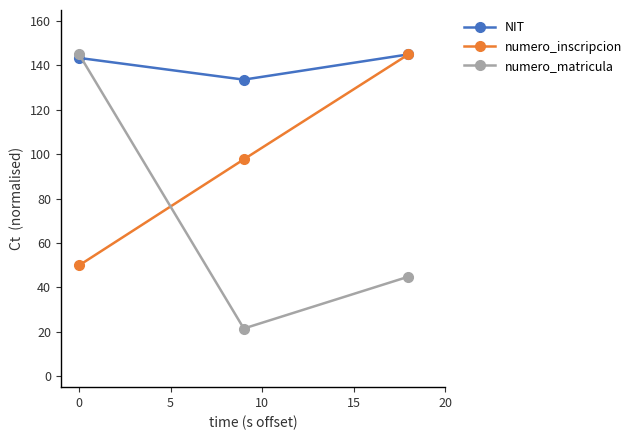

Reading left to right, list all the values displayed in this chart.

NIT: 143.4	133.6	145.0
numero_inscripcion: 49.9	97.7	145.0
numero_matricula: 145.0	21.4	44.8